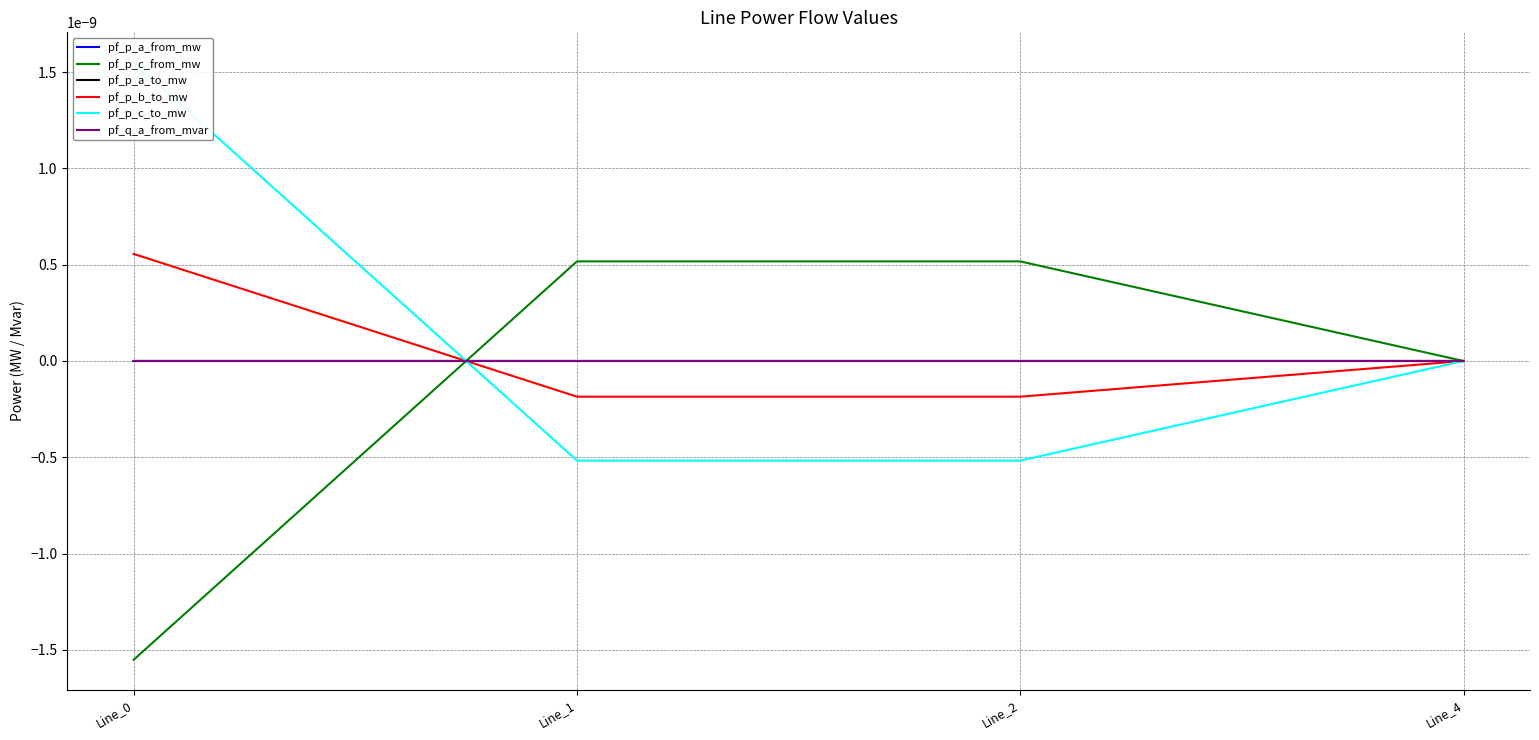

Does the chart have visible grid lines?

Yes